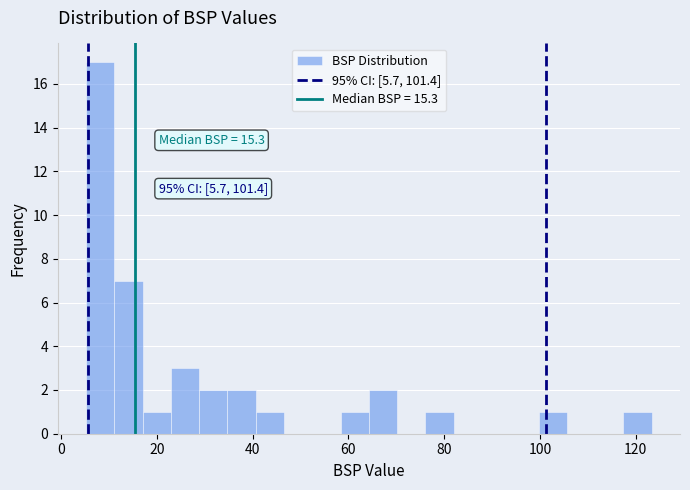

Around what value on the x-axis is the tallest bar? Give the approximate position of its centre, as read against the axis.

8